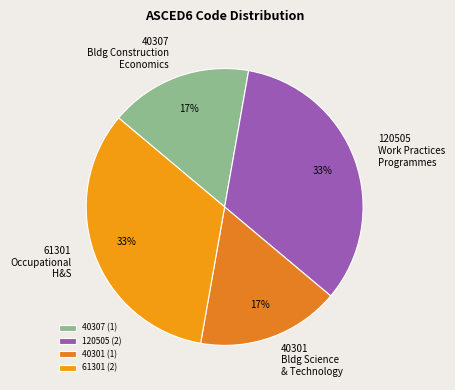

Combined, do 61301 Occupational H&S and 120505 Work Practices Programmes account for over 50%?

Yes